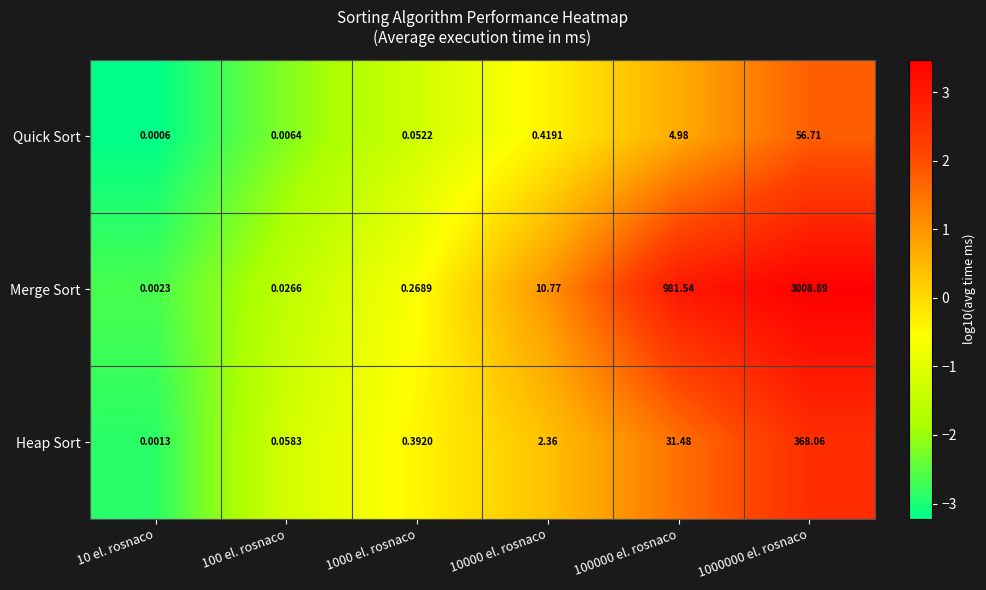

Which series has the largest total across all categories?

Merge Sort